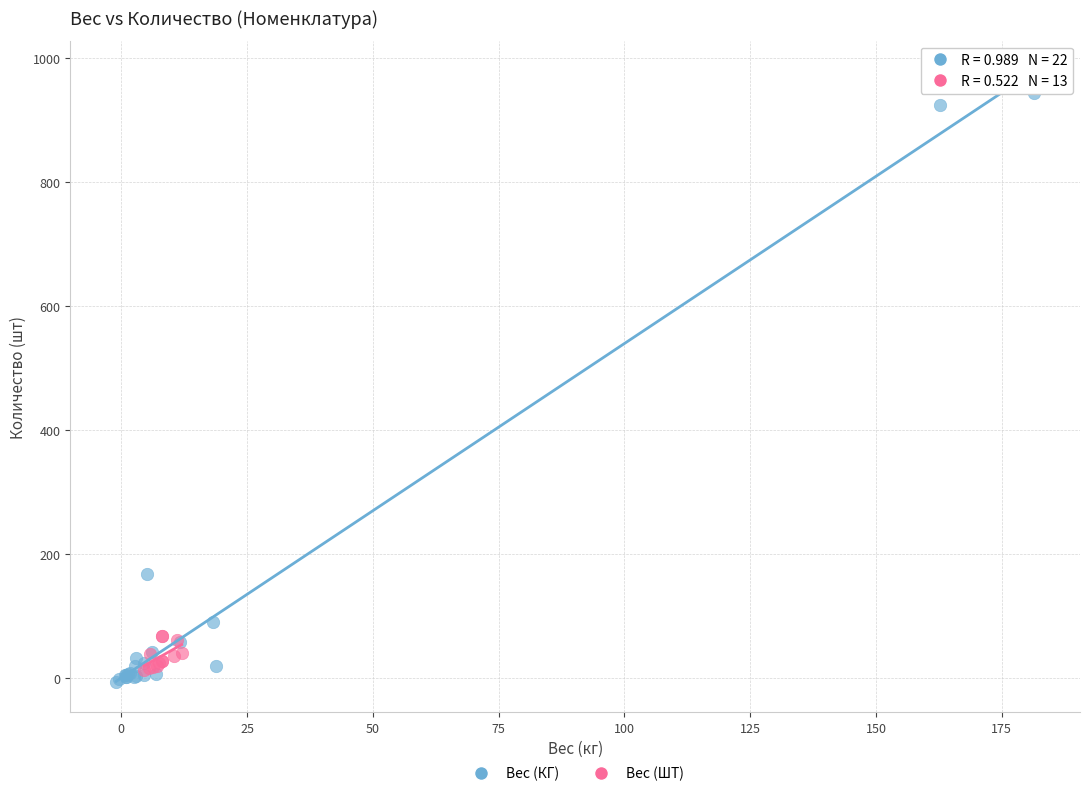

Which series reaches the maximum Y coordinate?

Вес (КГ)